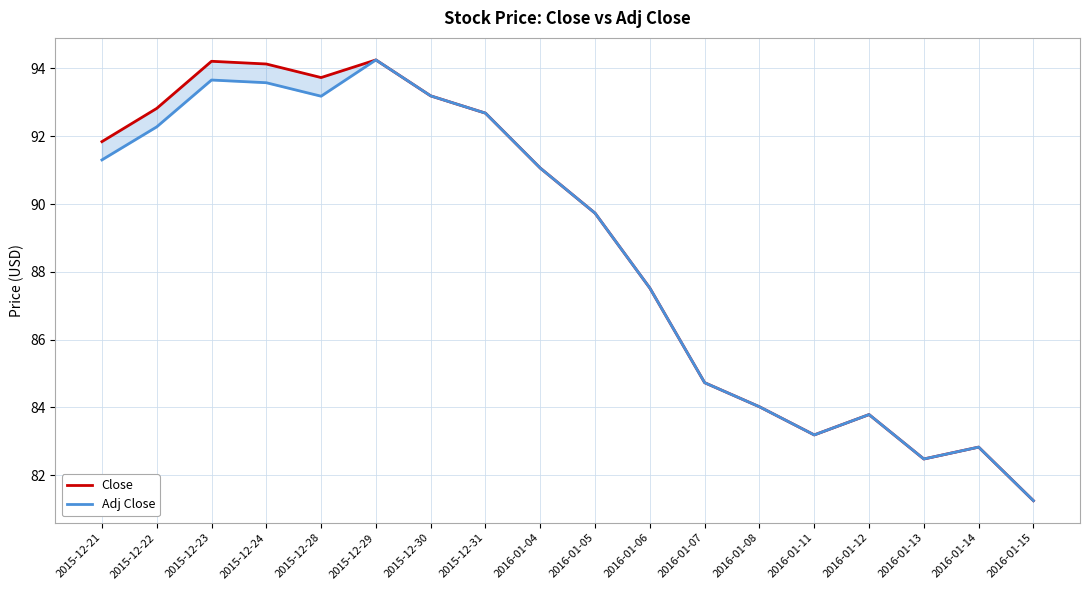

Rank the categories by Close value from highest to lowest.

2015-12-29, 2015-12-23, 2015-12-24, 2015-12-28, 2015-12-30, 2015-12-22, 2015-12-31, 2015-12-21, 2016-01-04, 2016-01-05, 2016-01-06, 2016-01-07, 2016-01-08, 2016-01-12, 2016-01-11, 2016-01-14, 2016-01-13, 2016-01-15